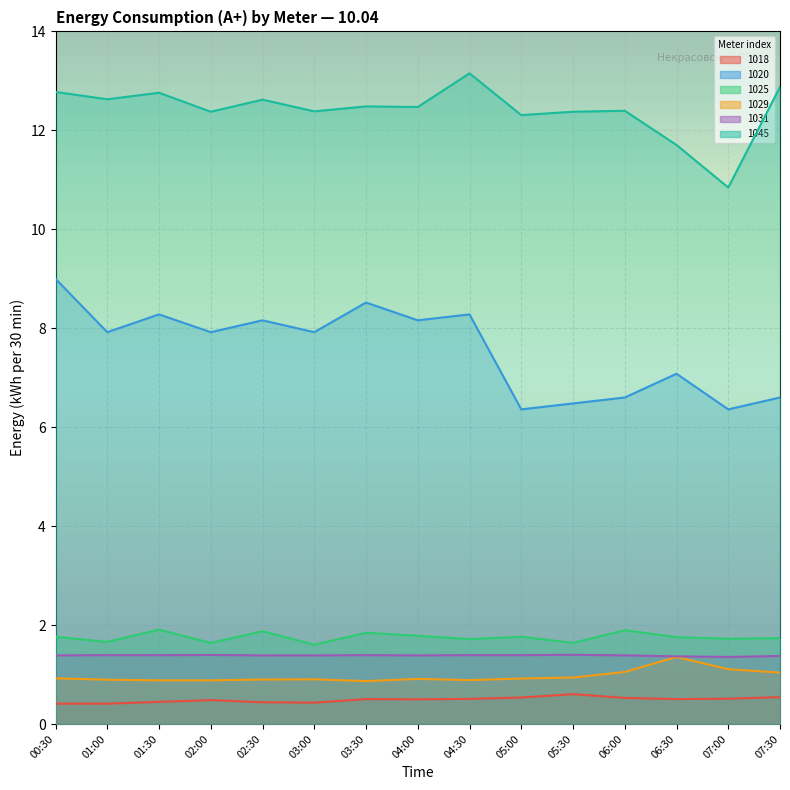

What are all the series names shown in the legend?

1018, 1020, 1025, 1029, 1031, 1045